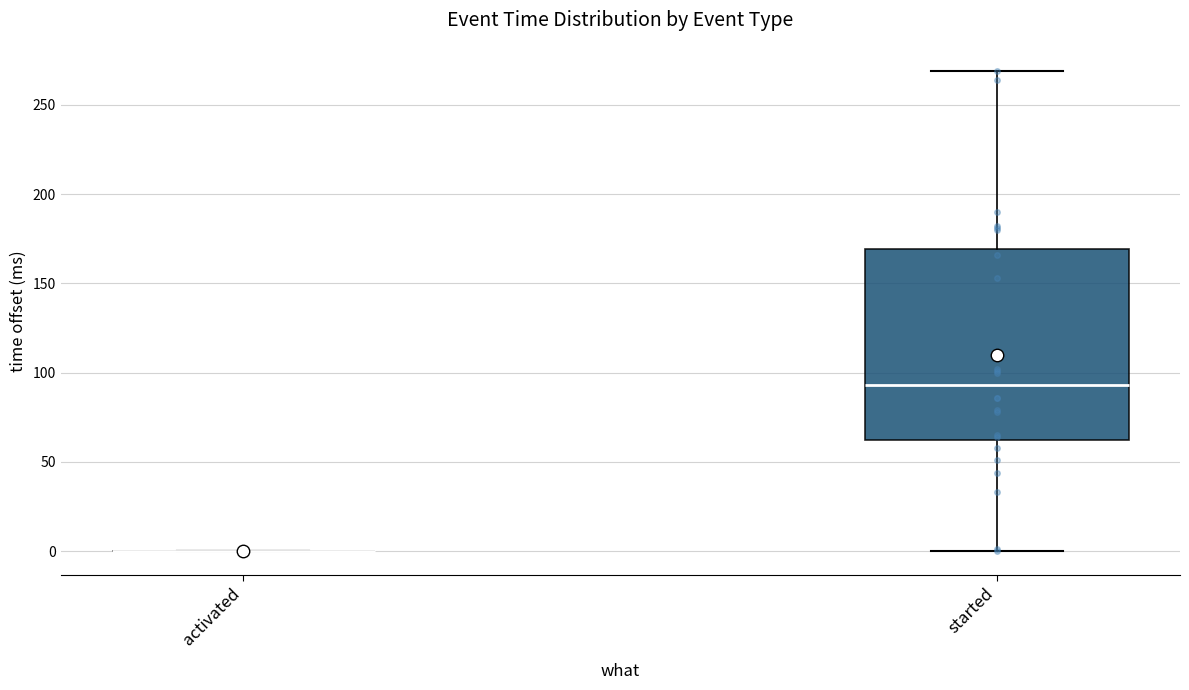

Reading left to right, transcribe this box plot: for each box, give where its median line is, the range the box spans, and where its two whiskers end, as read against the y-axis. The values are not printed on the chart, so give them approximately, as read against the axis.

activated: box collapsed to a line at 0, whiskers 0 to 0
started: median 95, box 65 to 170, whiskers 0 to 270